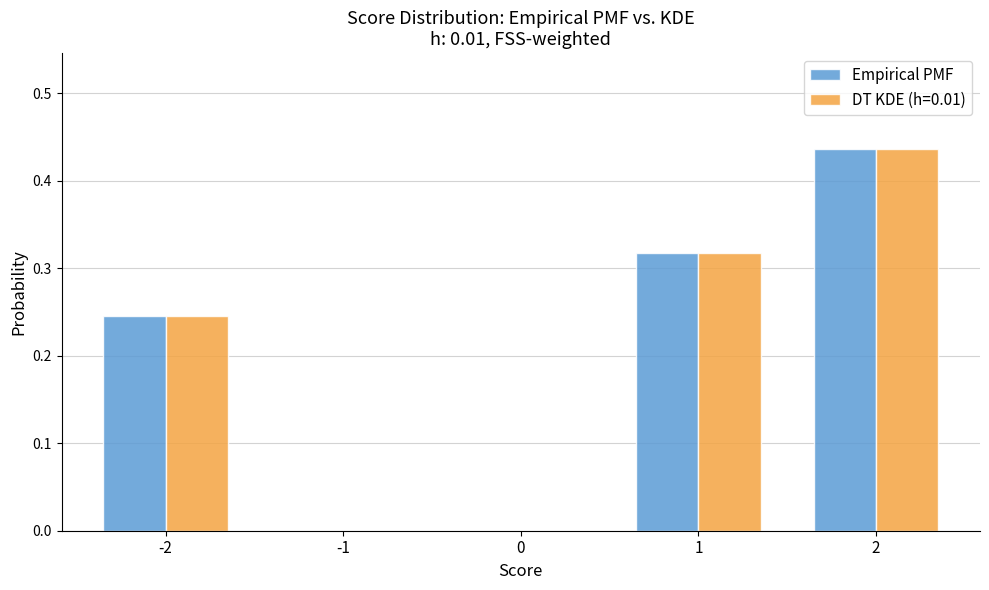

What is the sum of the Empirical PMF values at -2 and 1?

0.6